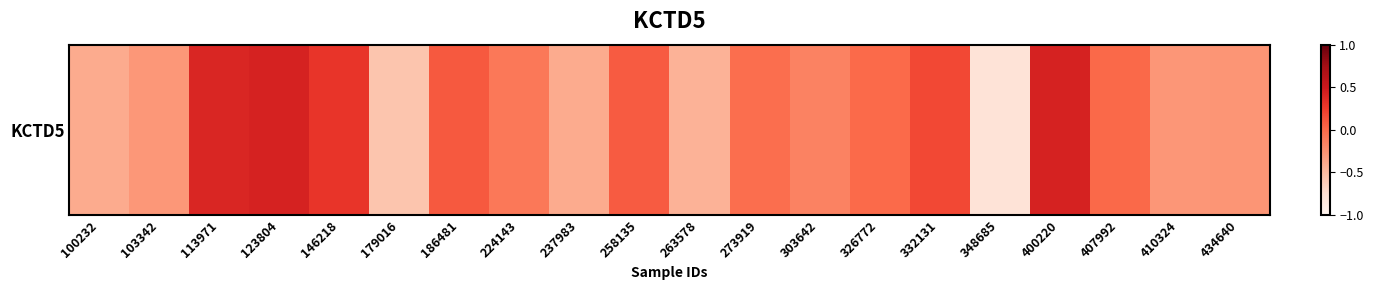

Between 434640 and 224143, which is larger?

224143